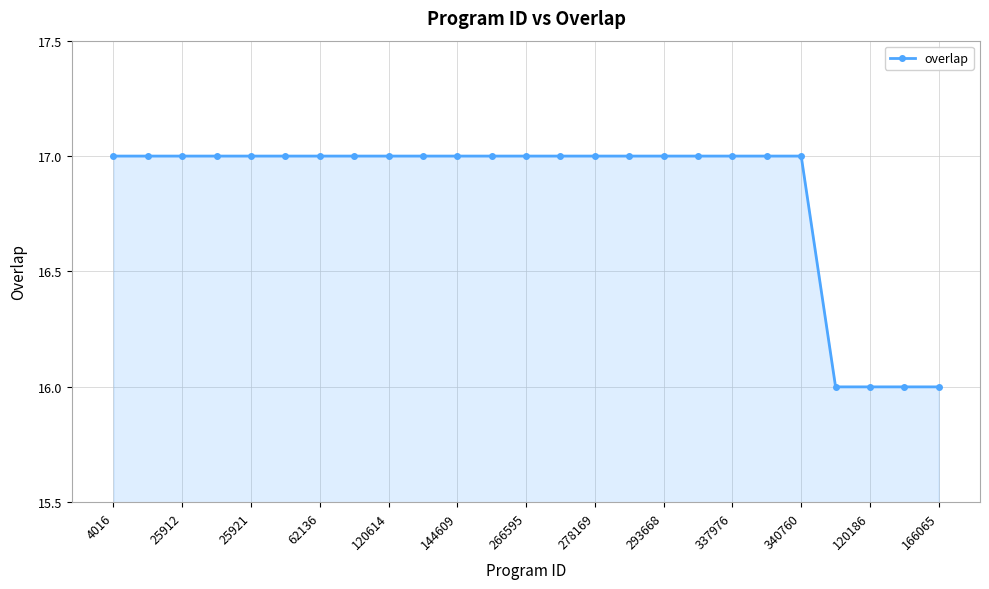

What is the maximum value shown in the chart?

17